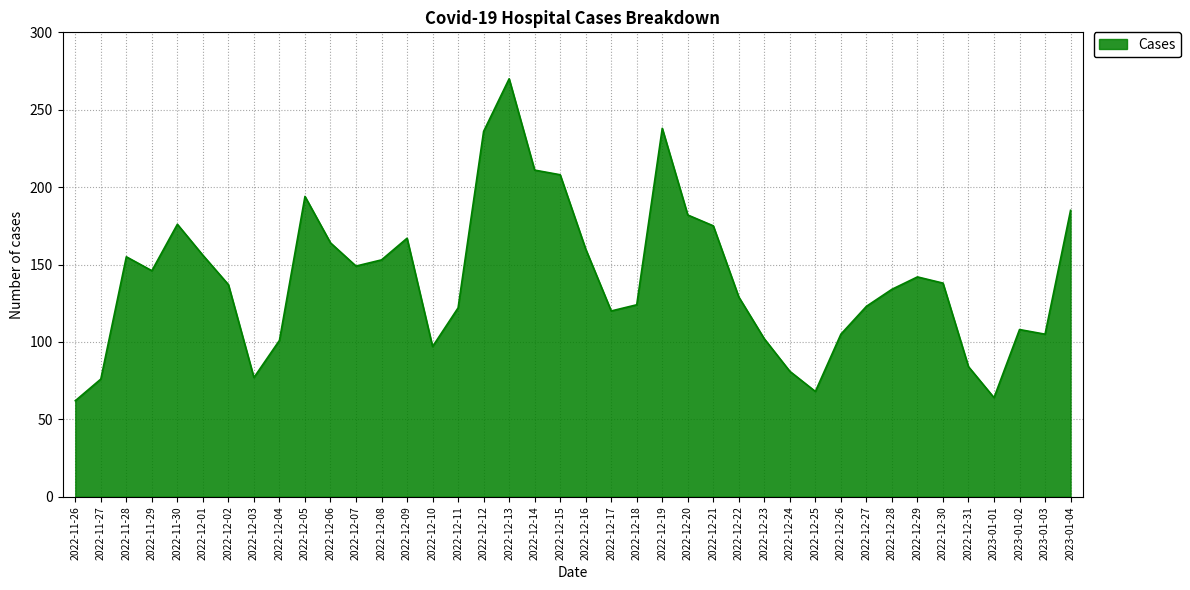

Between 2022-12-14 and 2022-12-01, which is larger?

2022-12-14